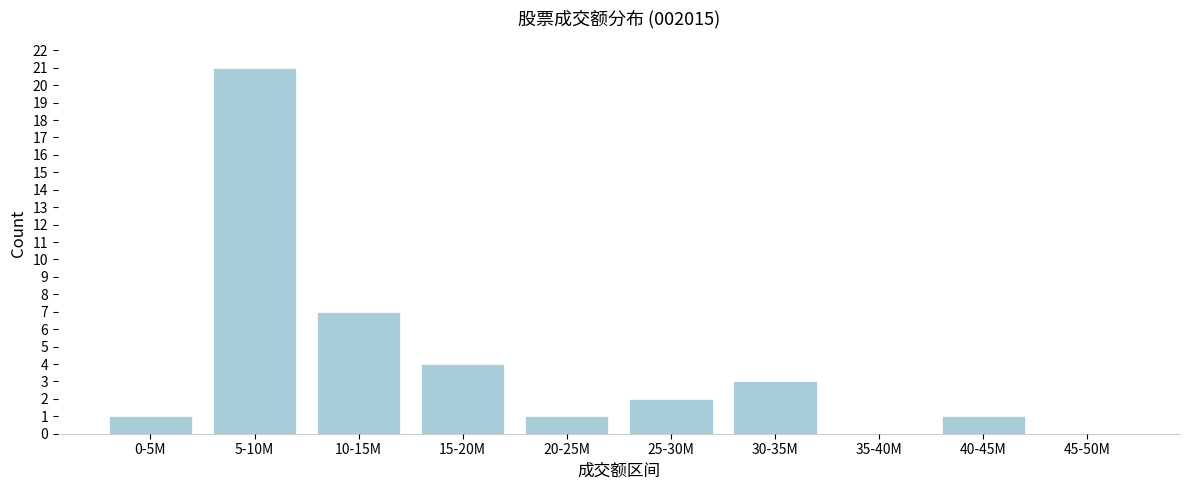

Reading left to right, transcribe all the data shown in this chart.

0-5M=1	5-10M=21	10-15M=7	15-20M=4	20-25M=1	25-30M=2	30-35M=3	35-40M=0	40-45M=1	45-50M=0